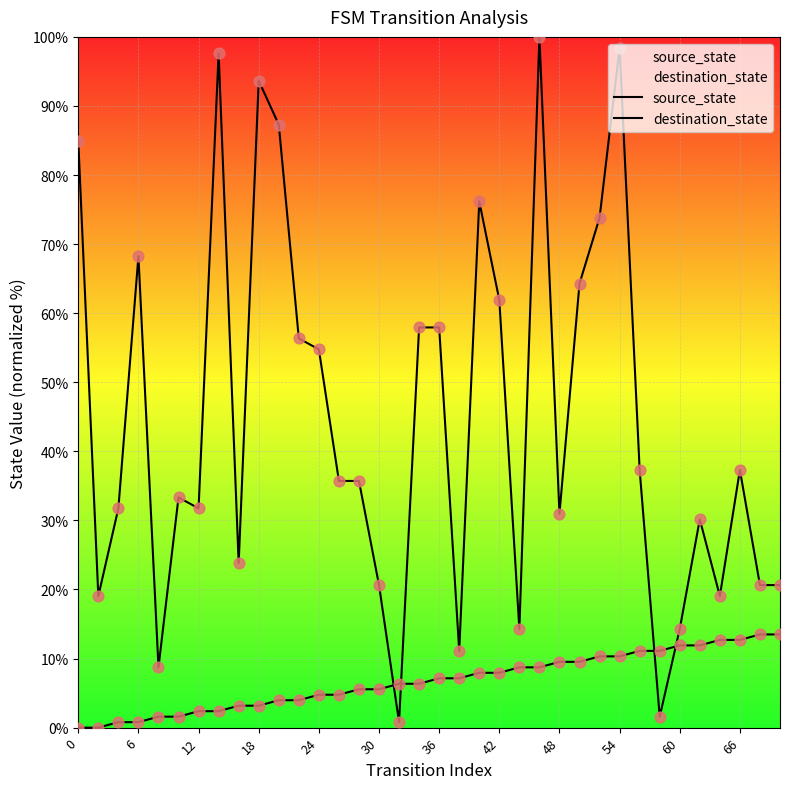

Which series reaches the maximum Y coordinate?

destination_state